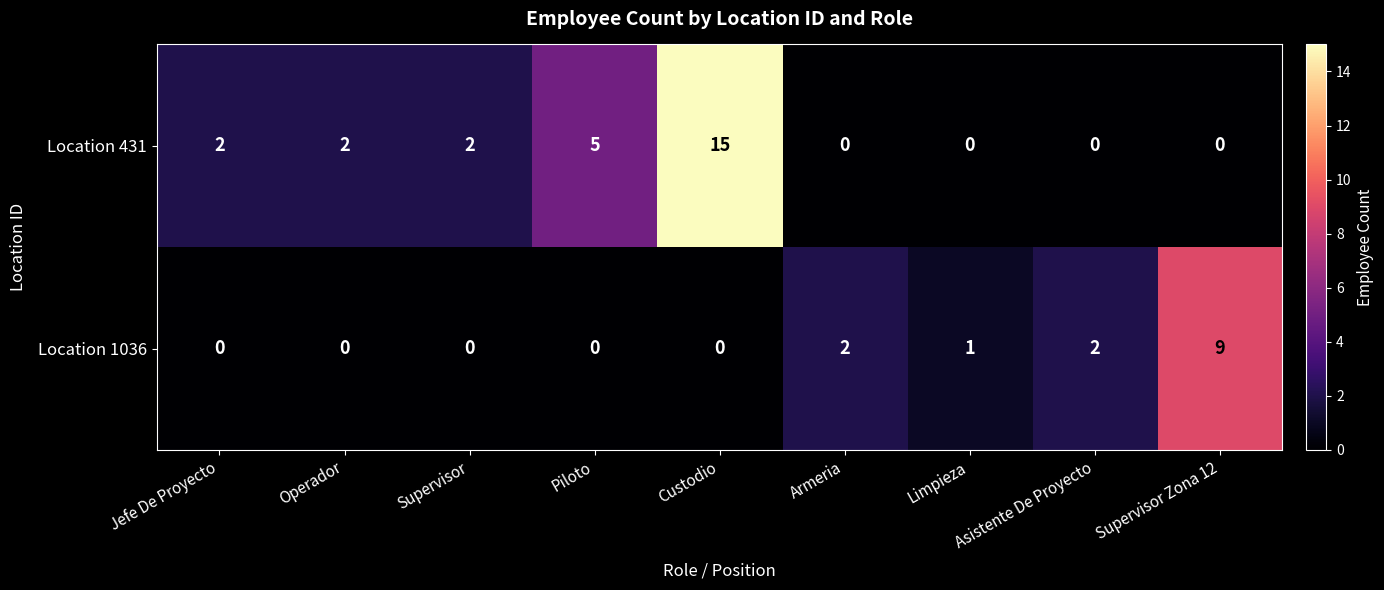

Is it true that Location 1036 equals 9 at Supervisor Zona 12?

True